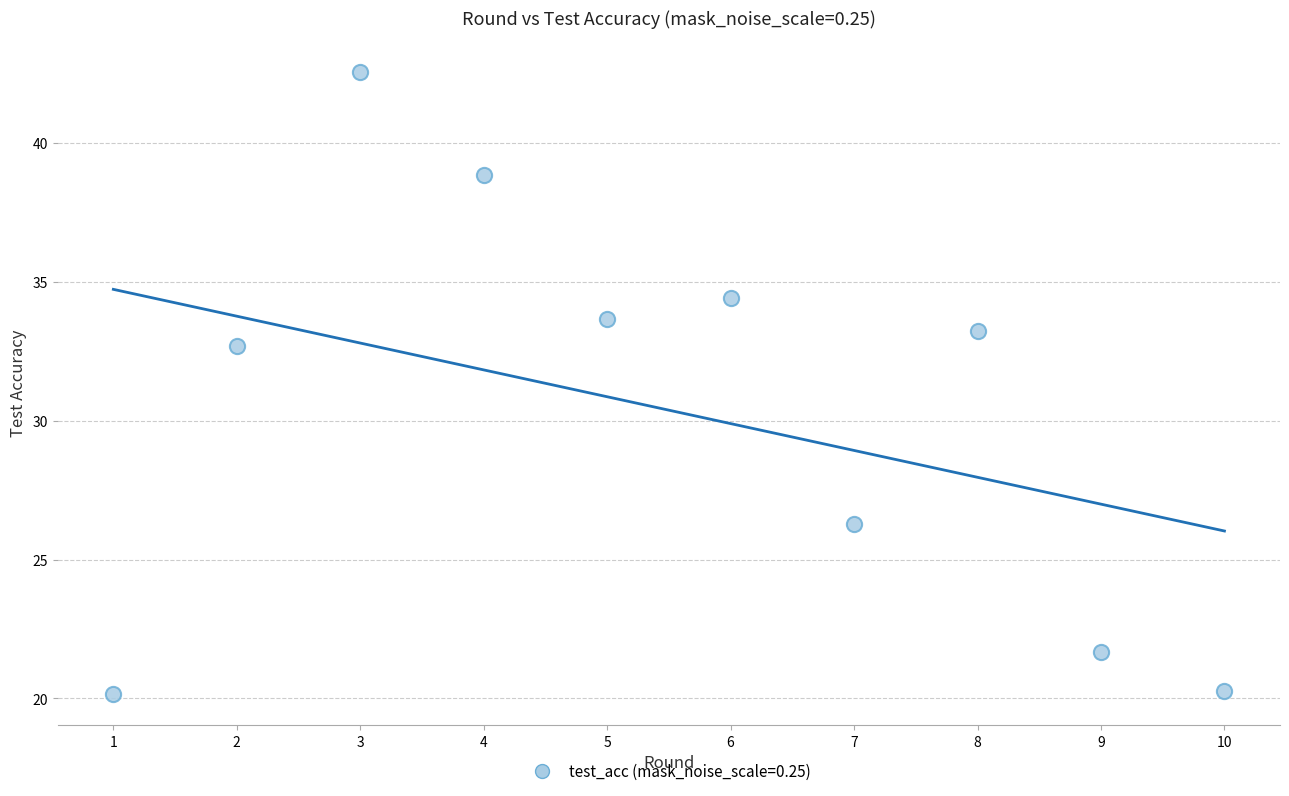

What is the average X value?

5.5